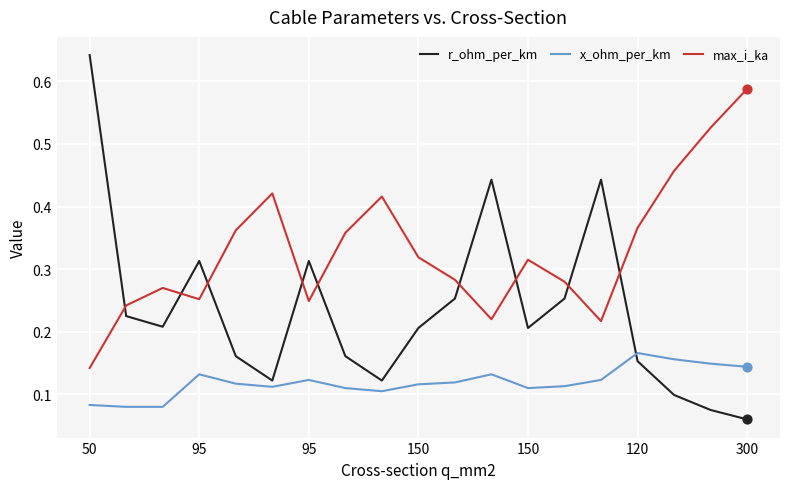

At how many categories does at least one series exceed 0?

19